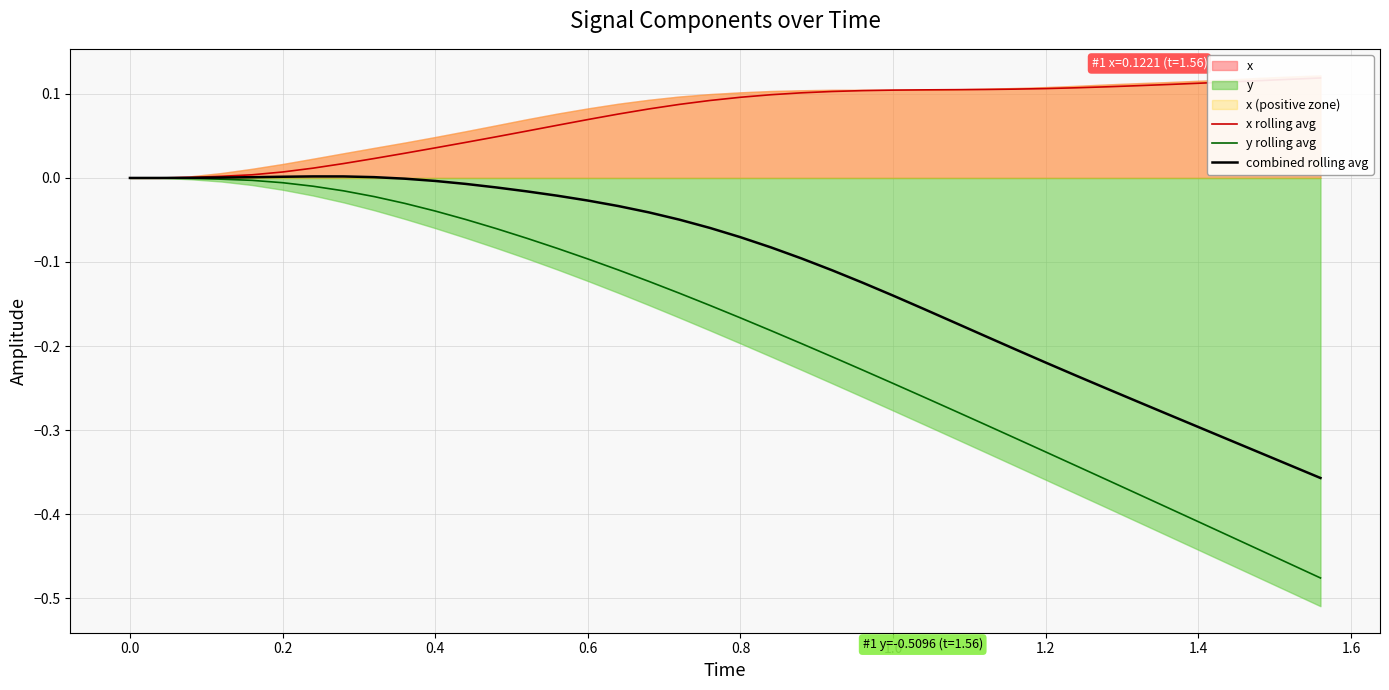

The value of y rolling avg at 0.0 is 0.0. True or false?

True